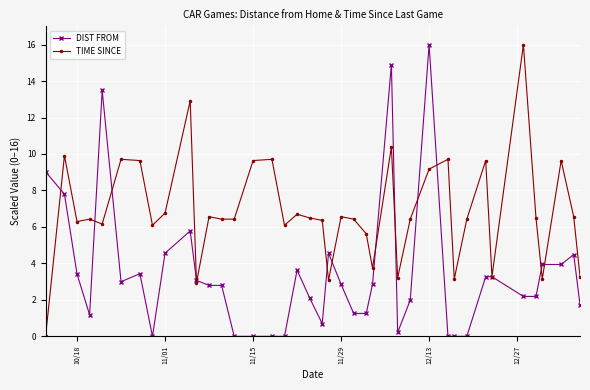

Which series has the largest total across all categories?

TIME SINCE